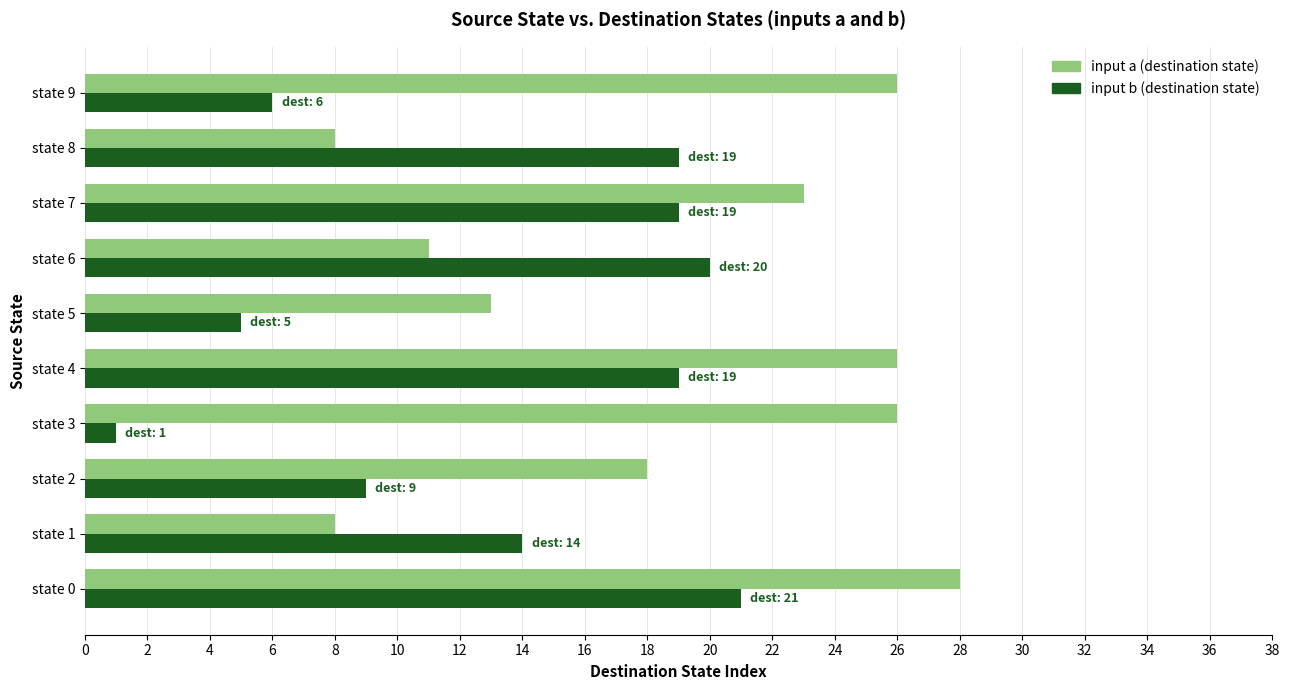

Is it true that input a (destination state) equals 8 at state 8?

True